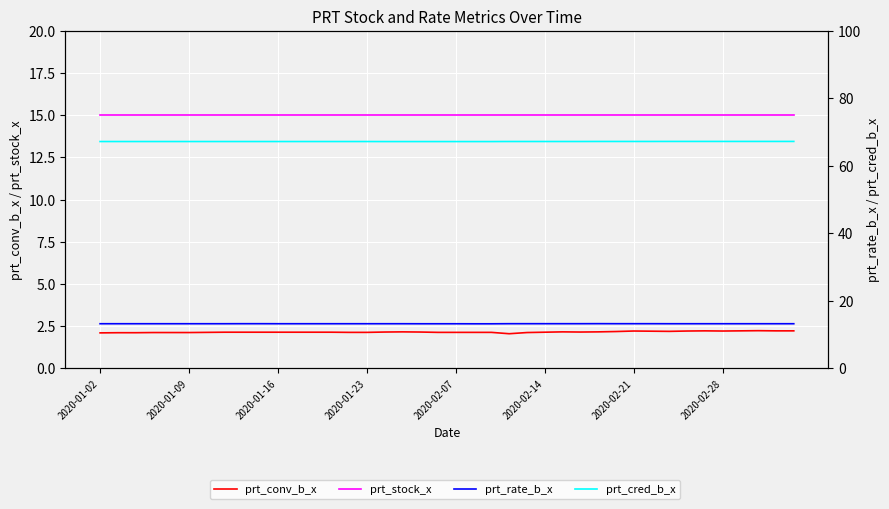

Is it true that prt_conv_b_x equals 0.7 at 2020-02-28?

False